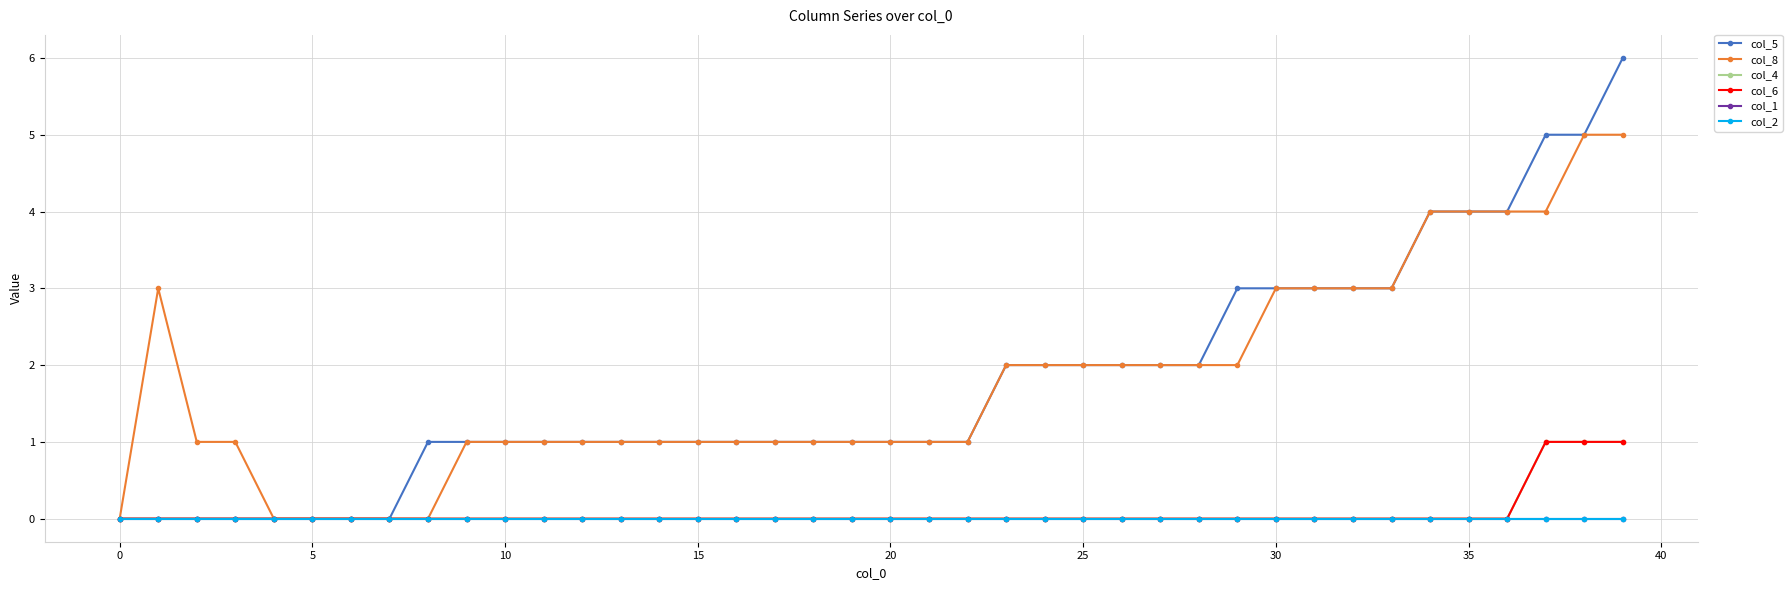

Reading left to right, transcribe all the data shown in this chart.

col_5: 0	0	0	0	0	0	0	0	1	1	1	1	1	1	1	1	1	1	1	1	1	1	1	2	2	2	2	2	2	3	3	3	3	3	4	4	4	5	5	6
col_8: 0	3	1	1	0	0	0	0	0	1	1	1	1	1	1	1	1	1	1	1	1	1	1	2	2	2	2	2	2	2	3	3	3	3	4	4	4	4	5	5
col_4: 0	0	0	0	0	0	0	0	0	0	0	0	0	0	0	0	0	0	0	0	0	0	0	0	0	0	0	0	0	0	0	0	0	0	0	0	0	1	1	1
col_6: 0	0	0	0	0	0	0	0	0	0	0	0	0	0	0	0	0	0	0	0	0	0	0	0	0	0	0	0	0	0	0	0	0	0	0	0	0	1	1	1
col_1: 0	0	0	0	0	0	0	0	0	0	0	0	0	0	0	0	0	0	0	0	0	0	0	0	0	0	0	0	0	0	0	0	0	0	0	0	0	0	0	0
col_2: 0	0	0	0	0	0	0	0	0	0	0	0	0	0	0	0	0	0	0	0	0	0	0	0	0	0	0	0	0	0	0	0	0	0	0	0	0	0	0	0